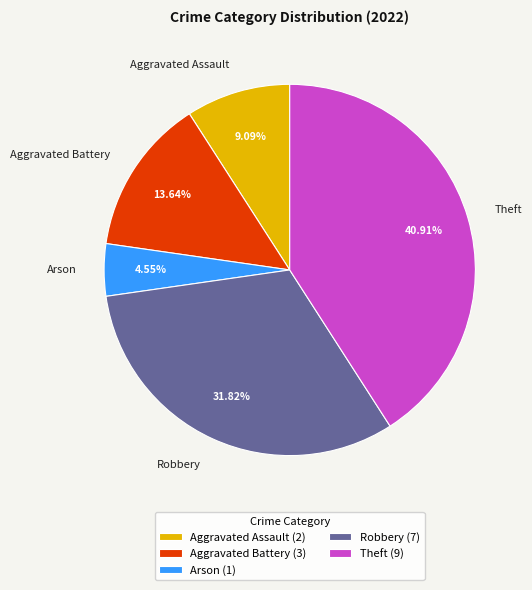

Count the number of slices in the pie.

5